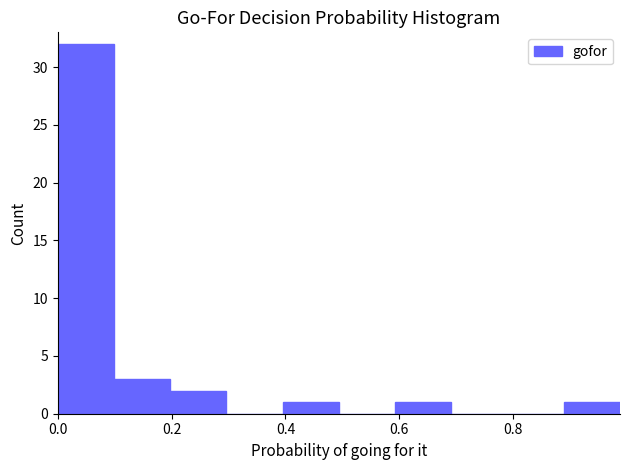

Reading left to right, transcribe this chart: for each bar, give the range it covers on the x-axis and its height. Neither the bar edges nor the heights are printed on the chart, so give them approximately, as read against the axes.

0.00 to 0.10: 32
0.10 to 0.20: 3
0.20 to 0.30: 2
0.30 to 0.40: 0
0.40 to 0.50: 1
0.50 to 0.60: 0
0.60 to 0.70: 1
0.70 to 0.80: 0
0.80 to 0.88: 0
0.88 to 0.98: 1